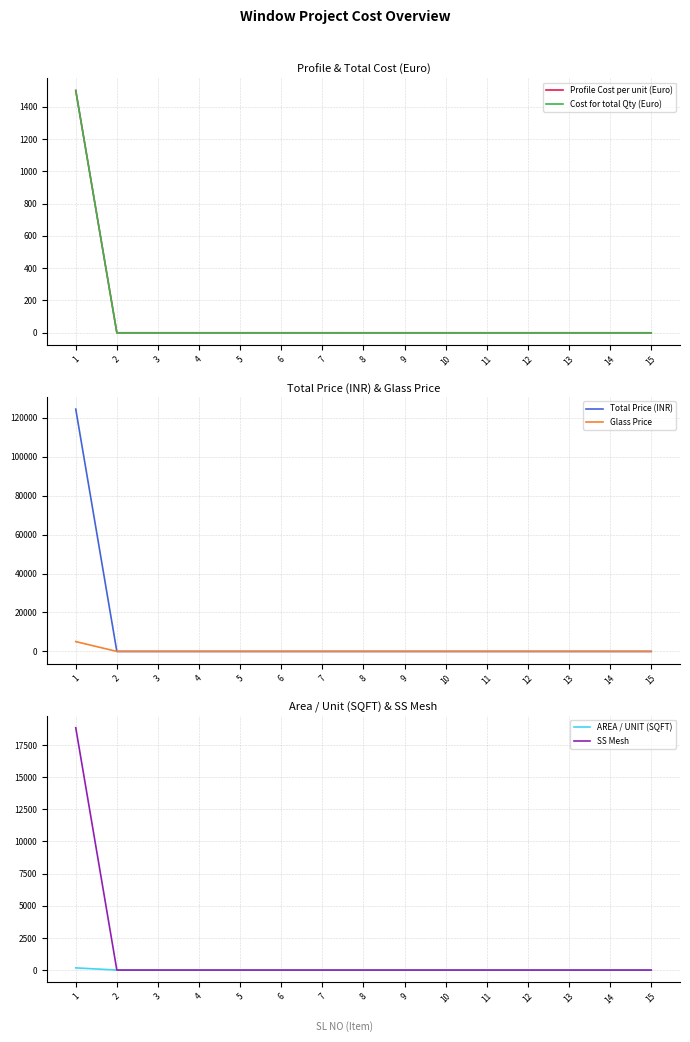

Is this an area chart (filled region under the line)?

No